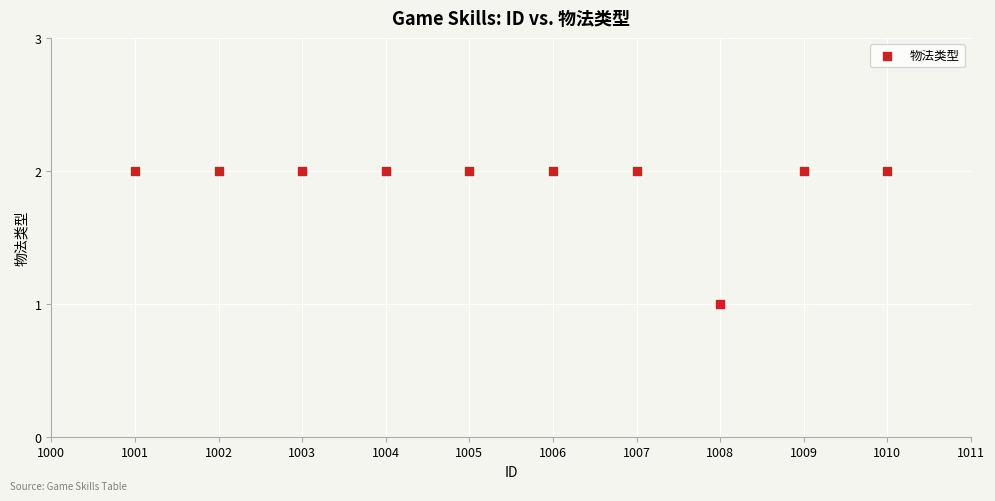

What is the range of X values (max minus min)?

9